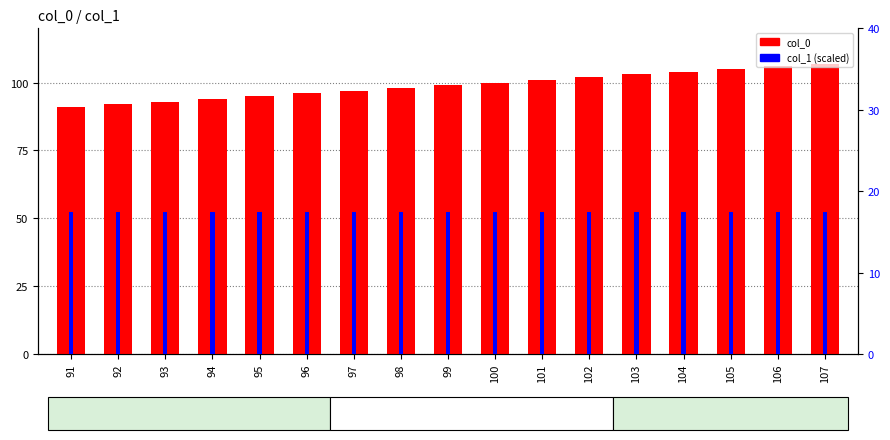

How many bars are there in each group?

2